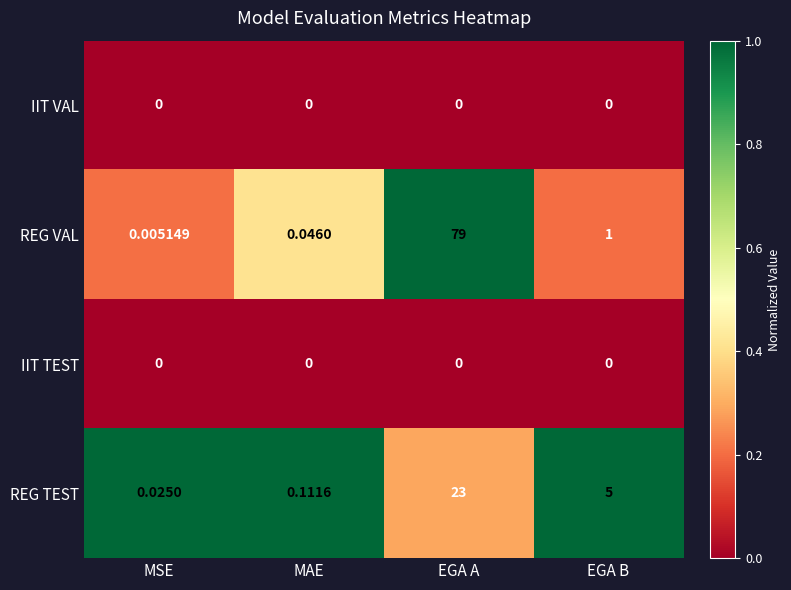

Which series changed the most between MSE and EGA A?

REG VAL